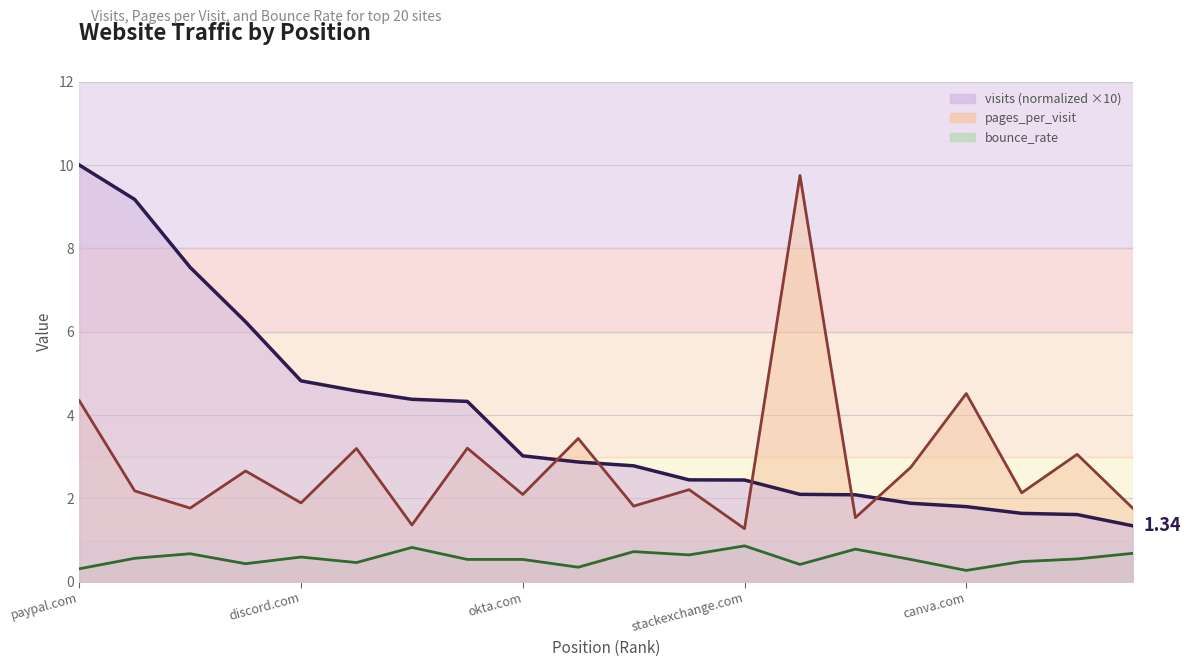

True or false: visits and bounce_rate intersect in this chart.

False